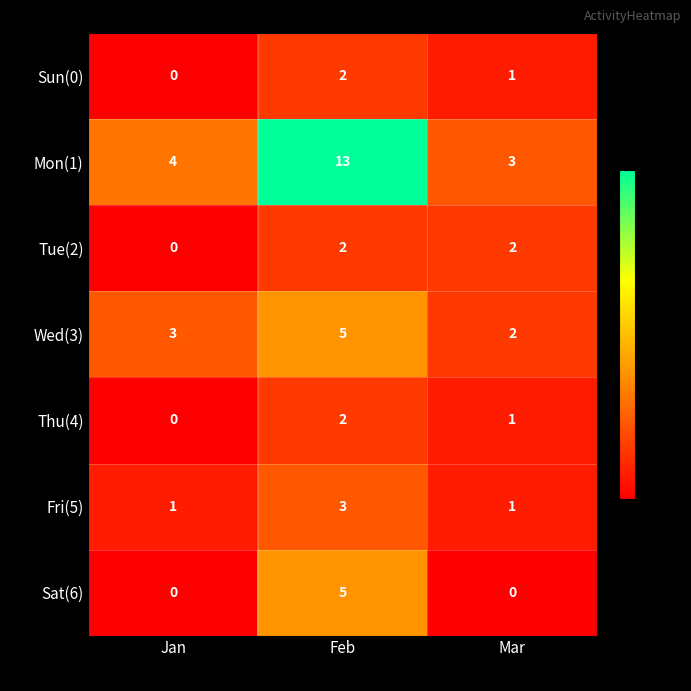

How many series are shown in this chart?

7